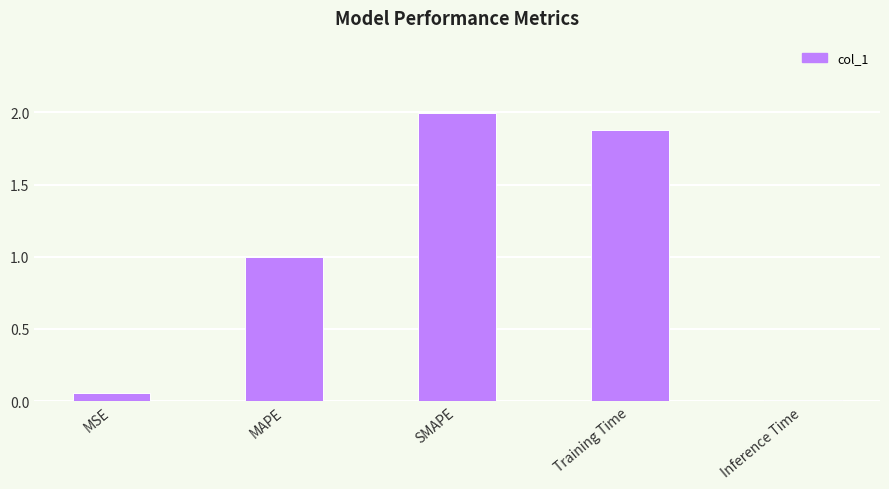

Does the chart contain stacked bars?

No